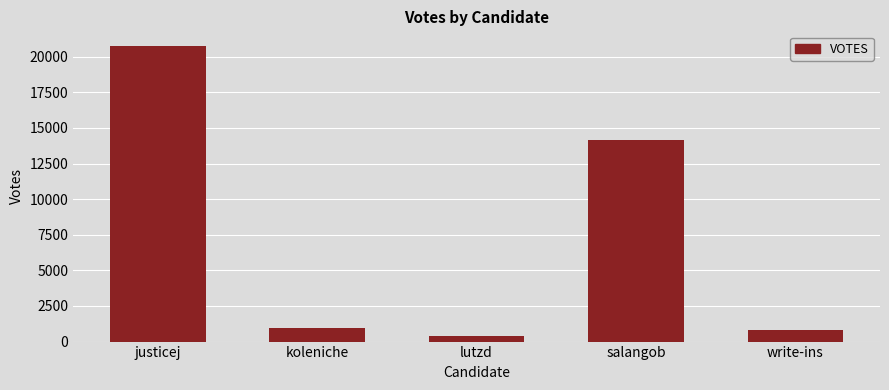

The chart shows a value of 12981 at justicej. True or false?

False